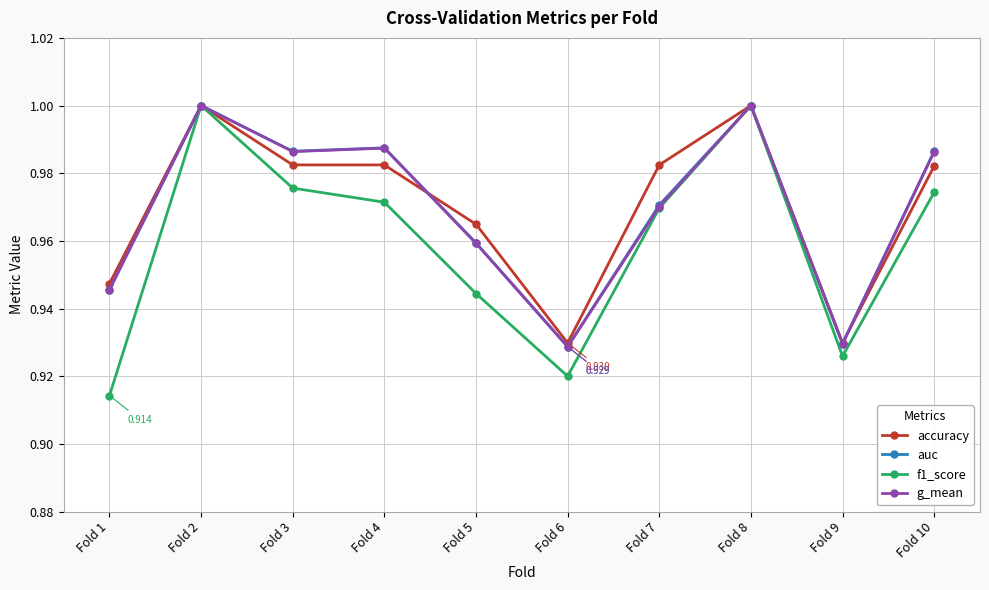

True or false: g_mean has more than 0 points higher than both neighbors.

True